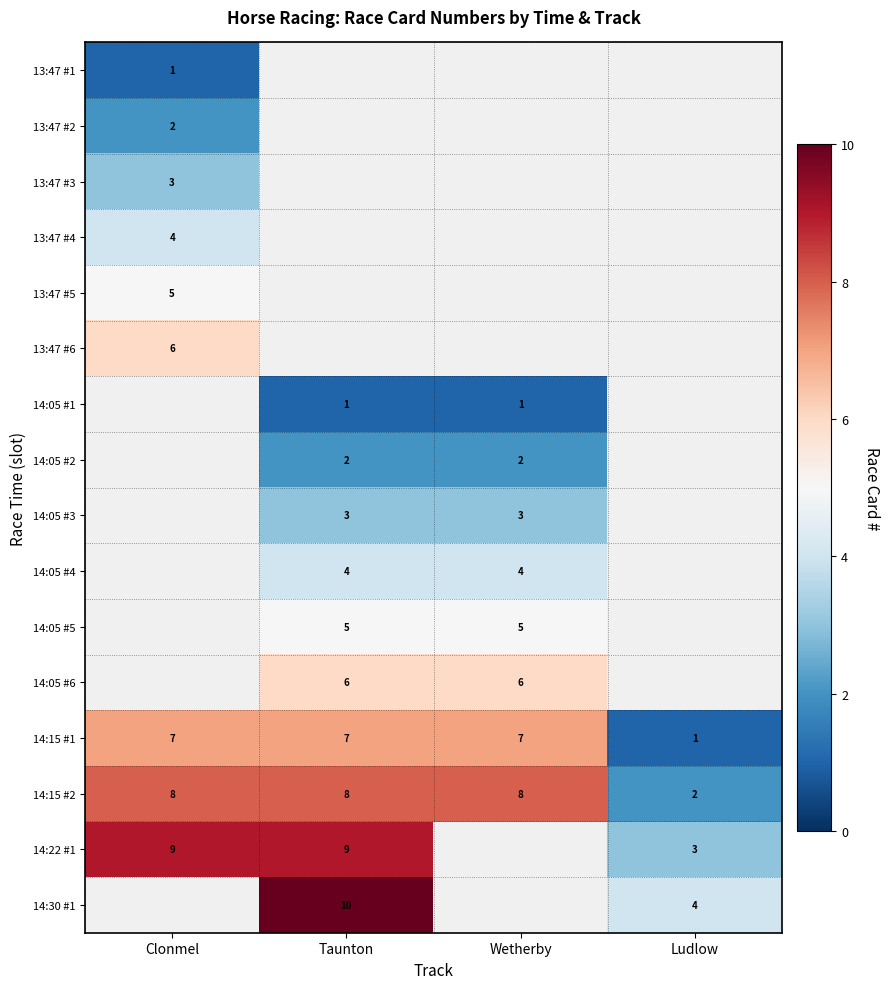

The 13:47 #3 series shows 4 at Clonmel. True or false?

False